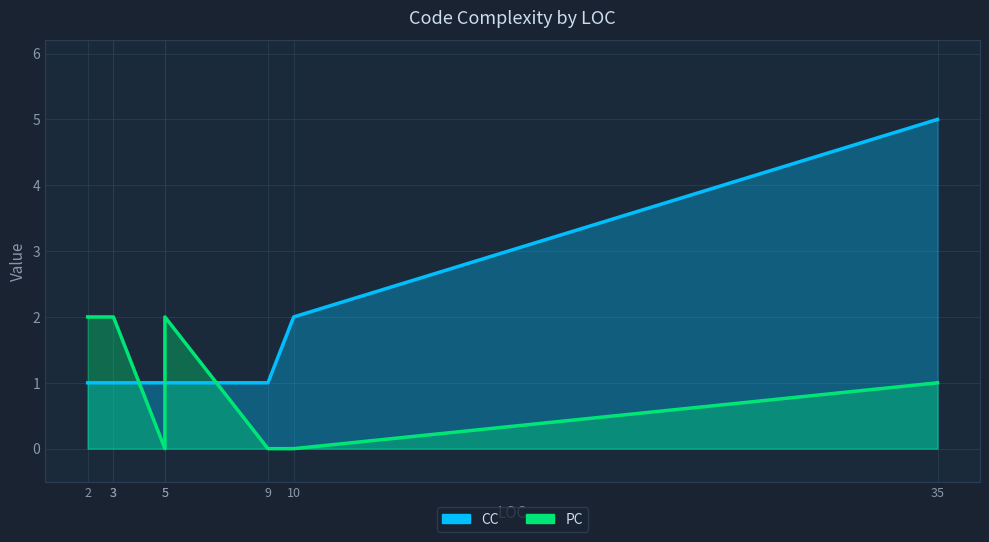

True or false: CC and PC intersect in this chart.

True